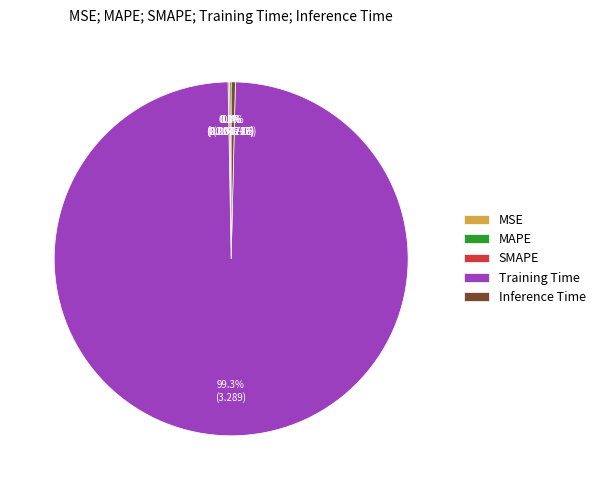

To the nearest percent, what is the average slice percentage?

20%